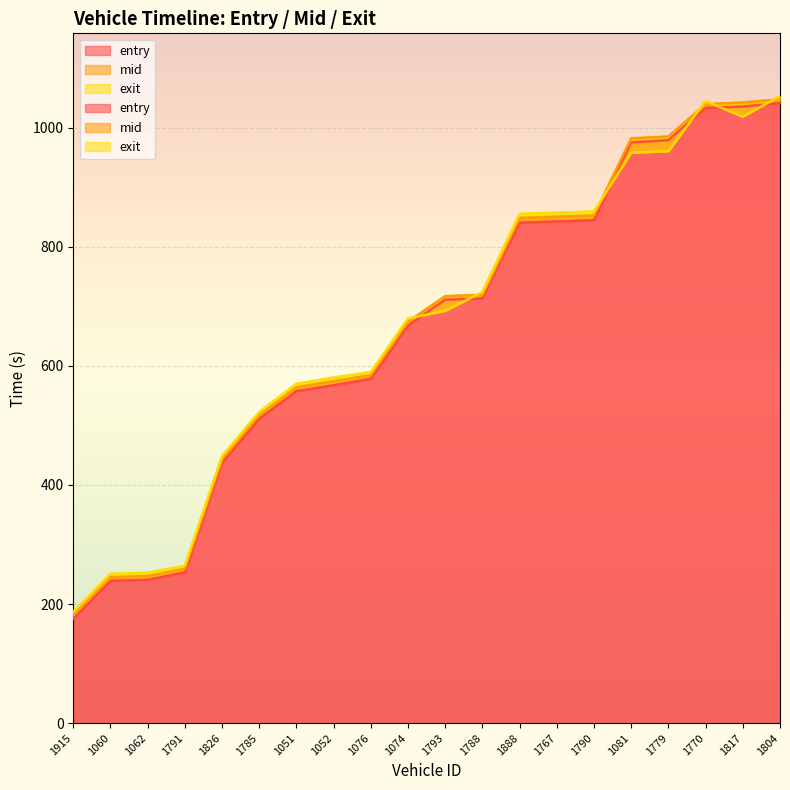

Which has a higher value, 1791 or 1804?

1804